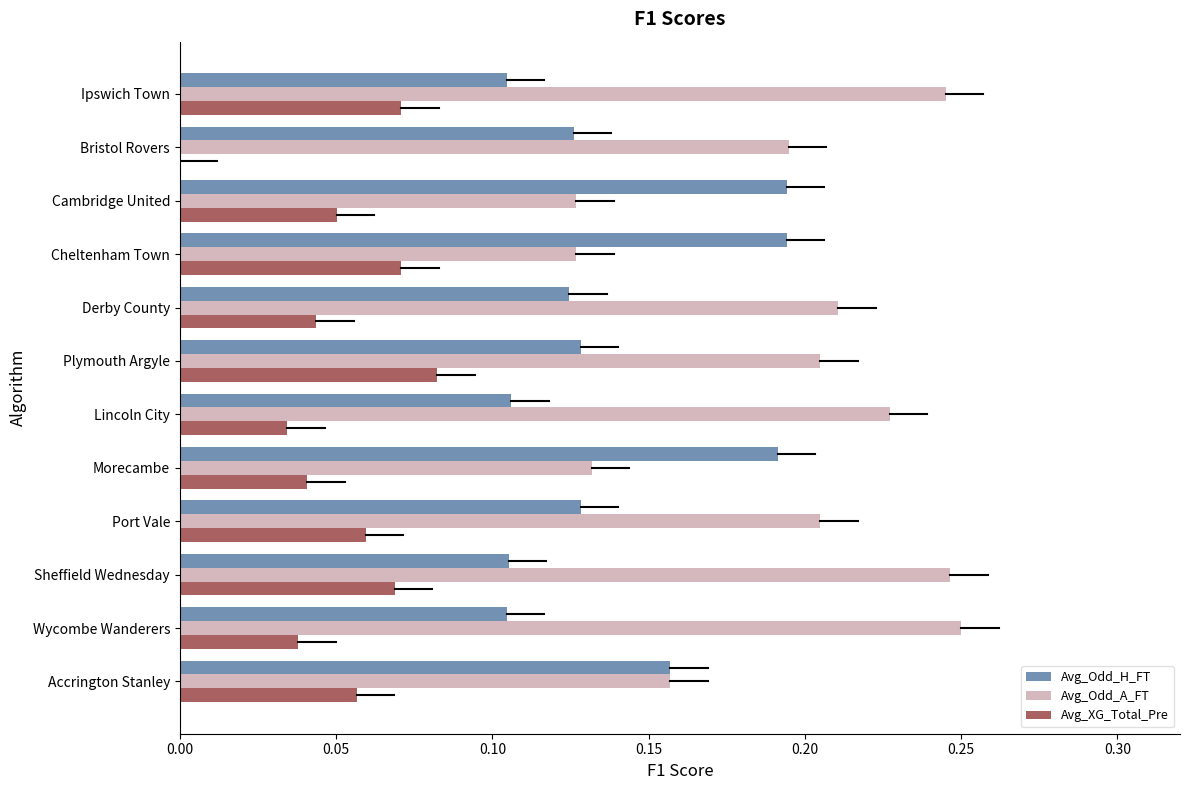

At which label does Avg_XG_Total_Pre reach its peak?

Plymouth Argyle